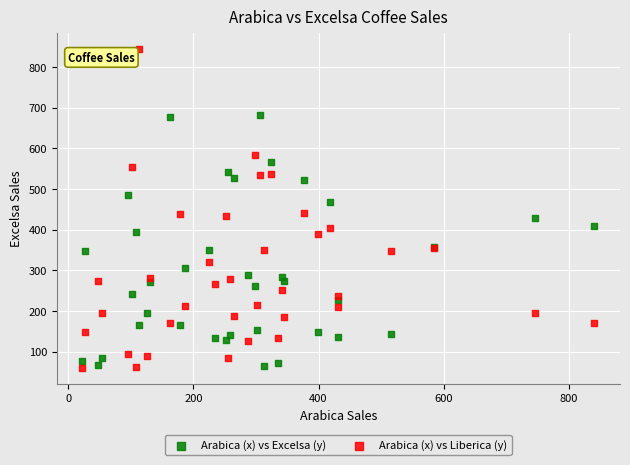

Which series has the largest Y range (max minus min)?

Arabica (x) vs Liberica (y)